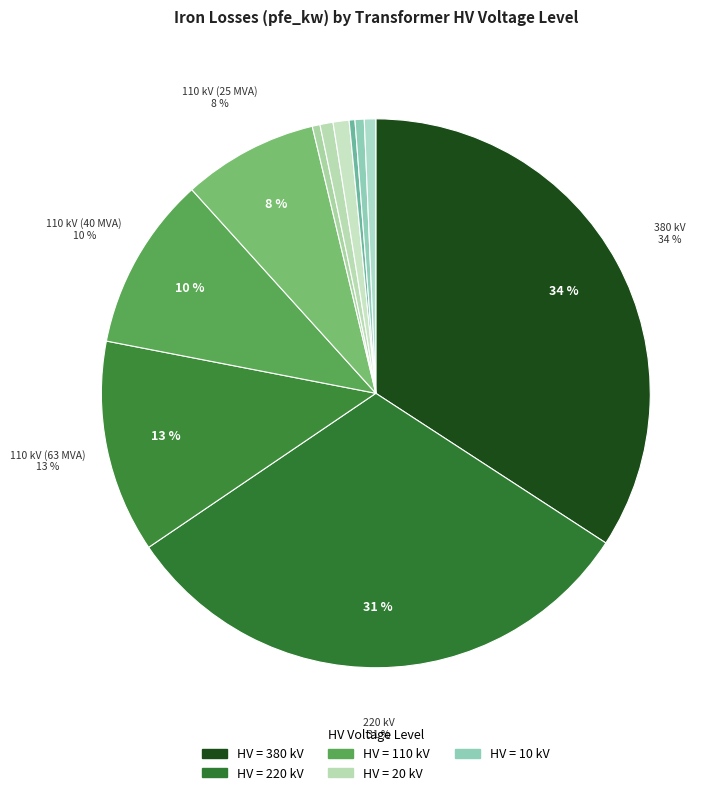

How many slices are in this pie chart?

11